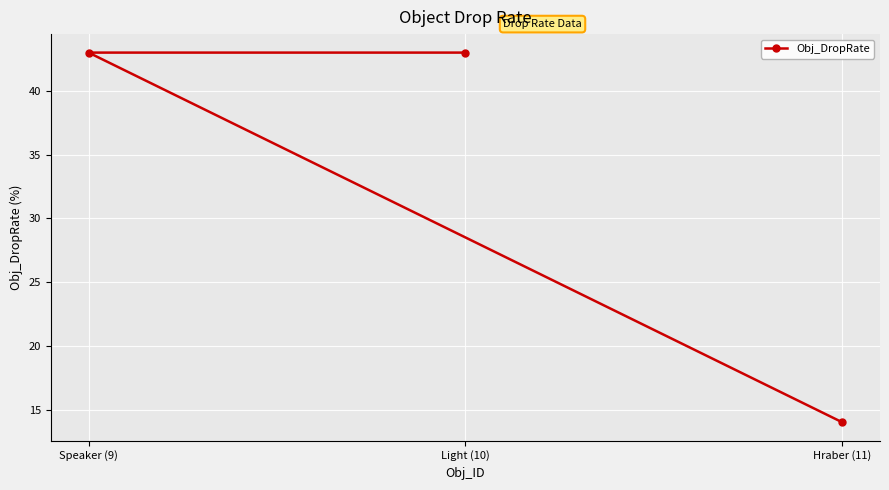

Rank the categories by value from highest to lowest.

Light (10), Speaker (9), Hraber (11)